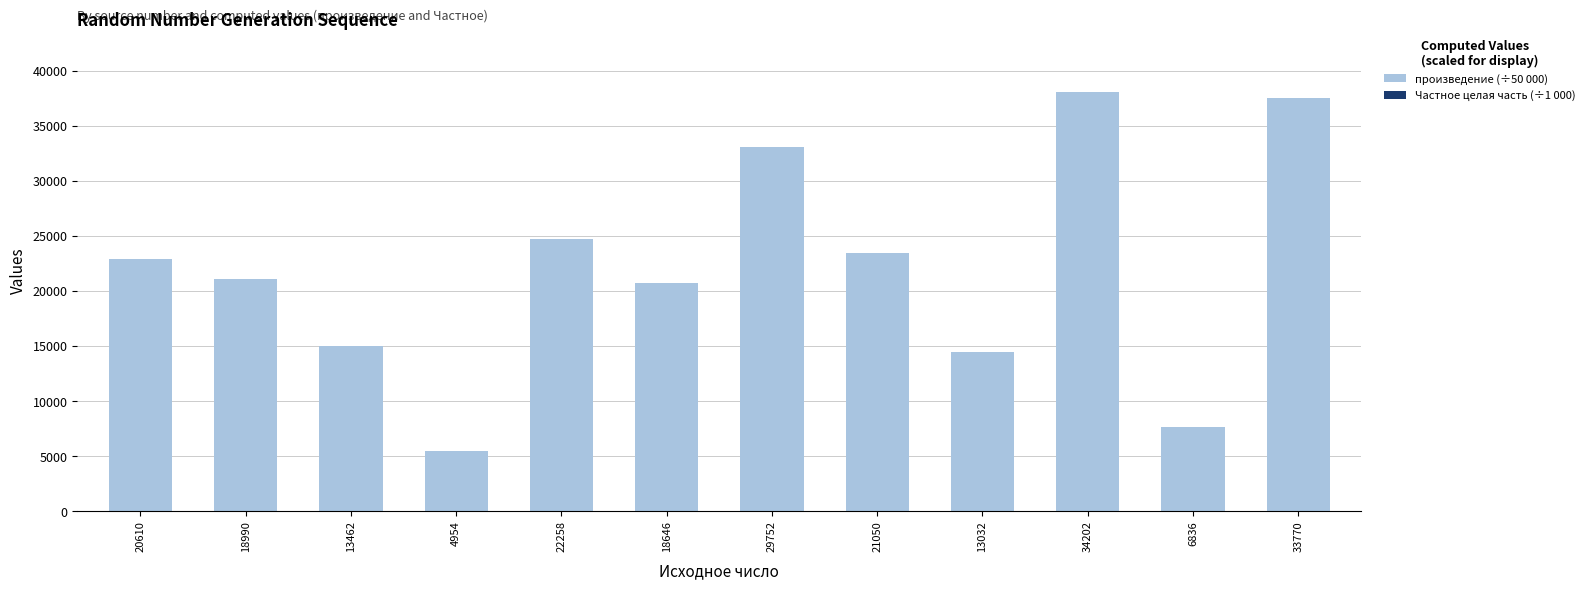

Reading left to right, what are all the values shown in this chart?

произведение (÷50 000): 22935.6	21132.8	14981.1	5513.0	24769.6	20750.0	33109.2	23425.3	14502.5	38061.4	7607.4	37580.6
Частное целая часть (÷1 000): 32.3	29.7	21.1	7.8	34.8	29.2	46.6	33.0	20.4	53.5	10.7	52.9